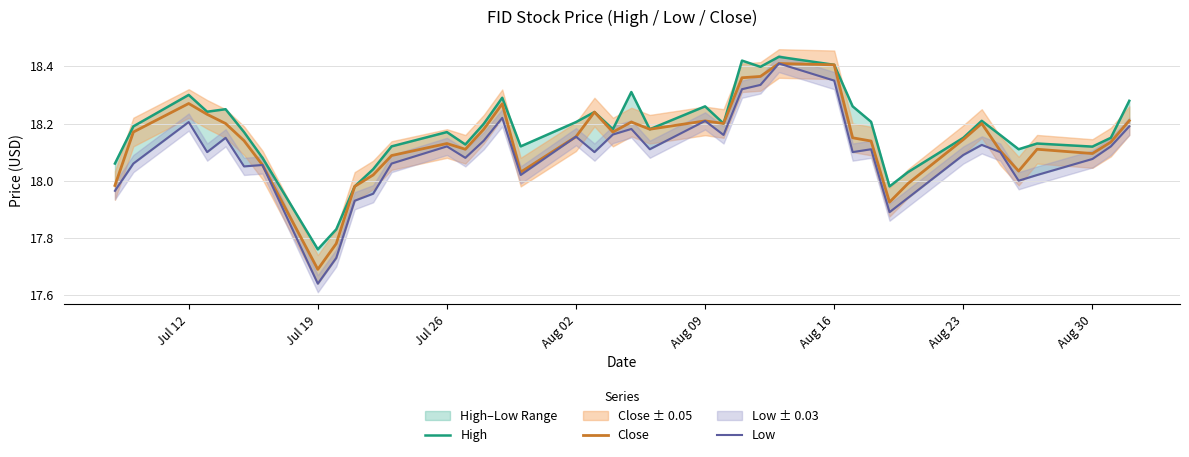

How many data points in High are less than 18?

4